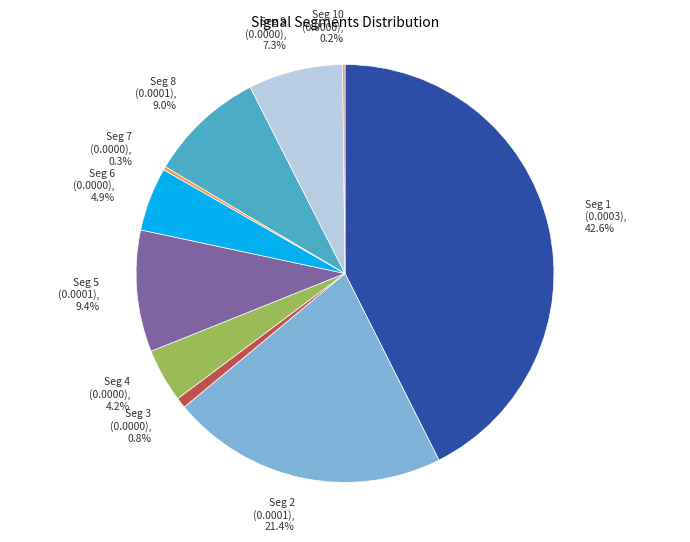

Does any single category account for the majority?

No